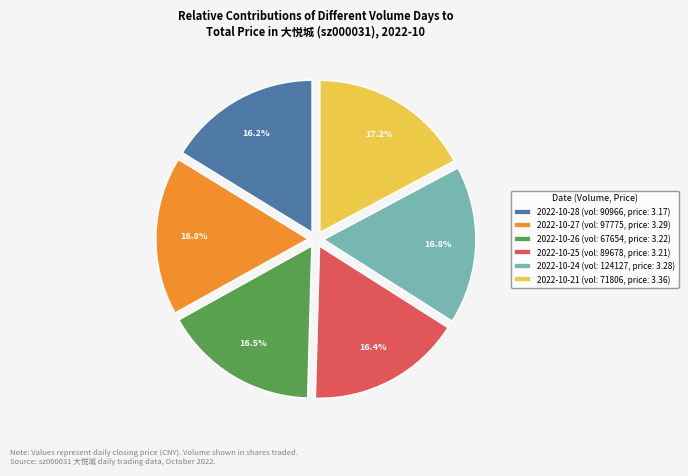

Does 2022-10-26 (vol: 67654, price: 3.22) account for over 50% of the chart?

No